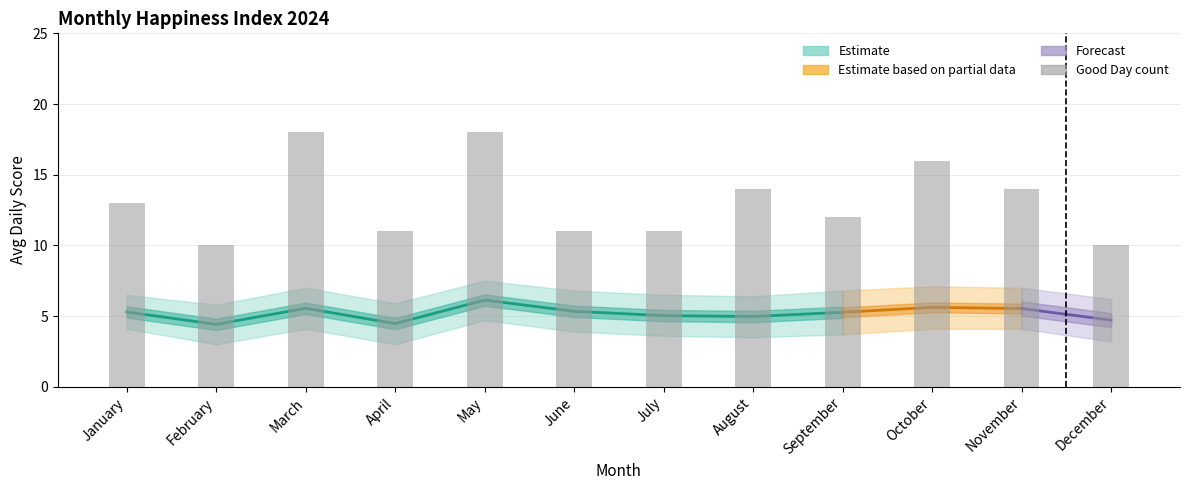

What is the sum of all values?

158